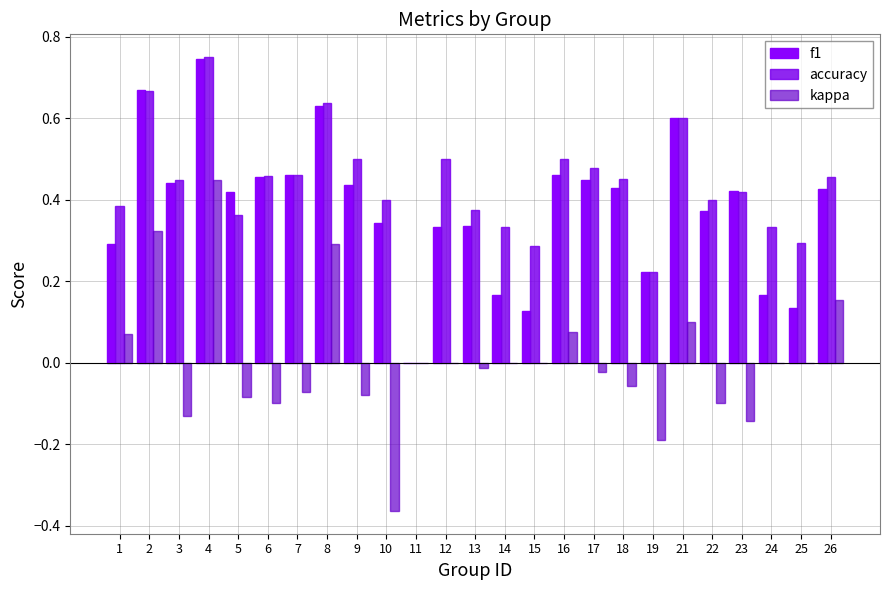

At 12, list the series in order from smallest to largest.

kappa, f1, accuracy